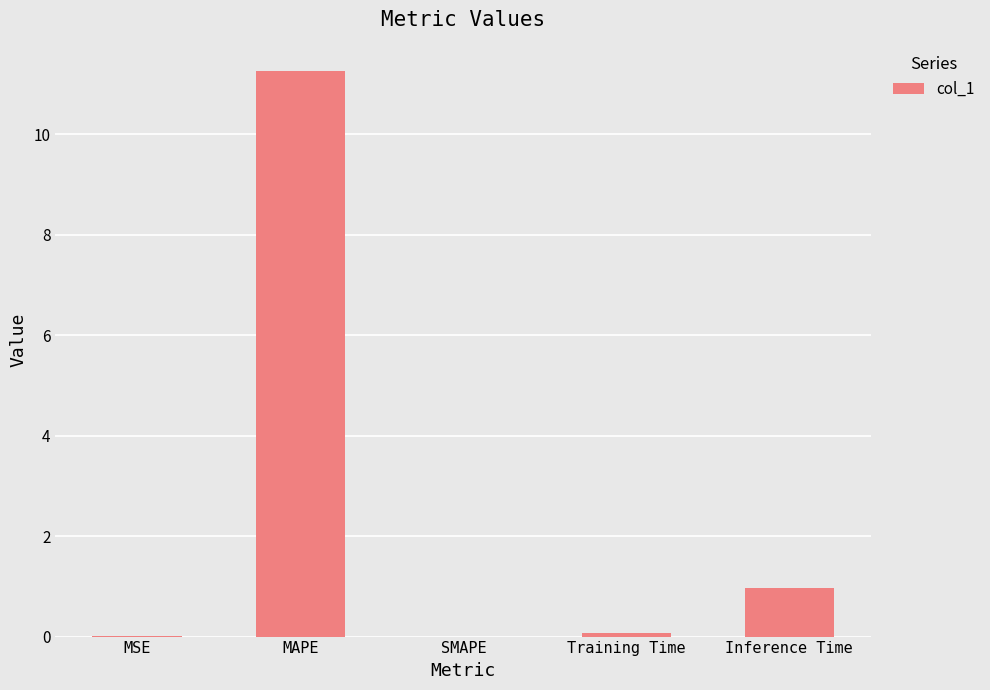

What is the change in value from SMAPE to Training Time?

+0.1